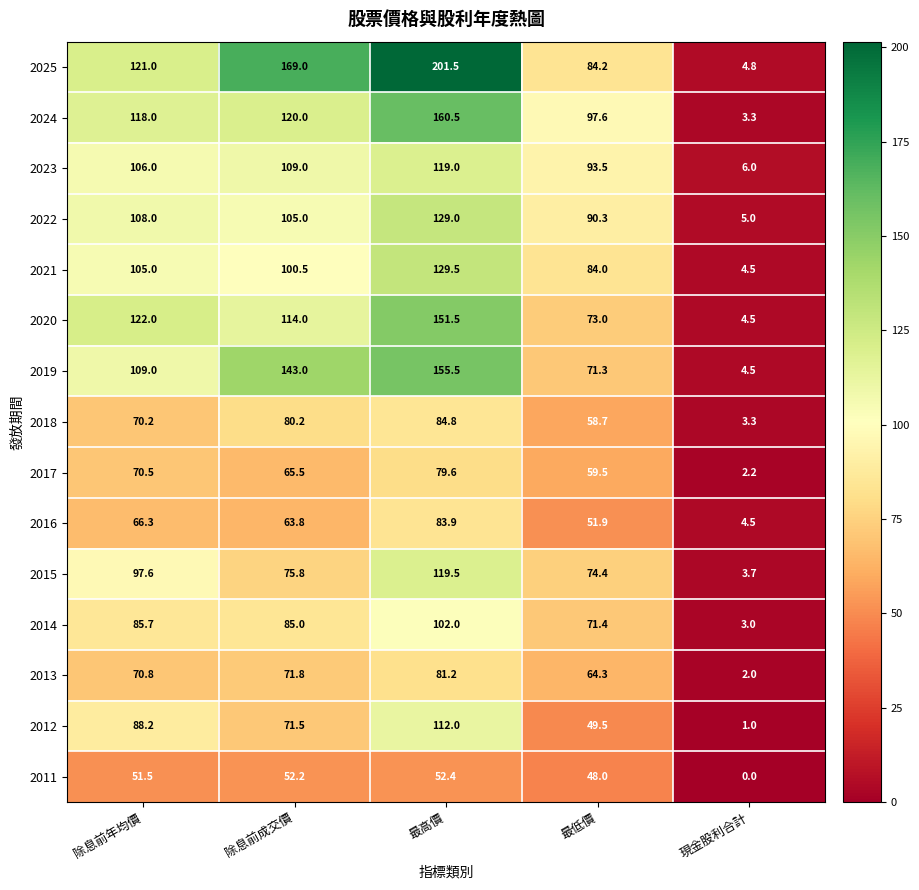

What is the difference between the maximum and minimum values in the 2021 series?

125.0